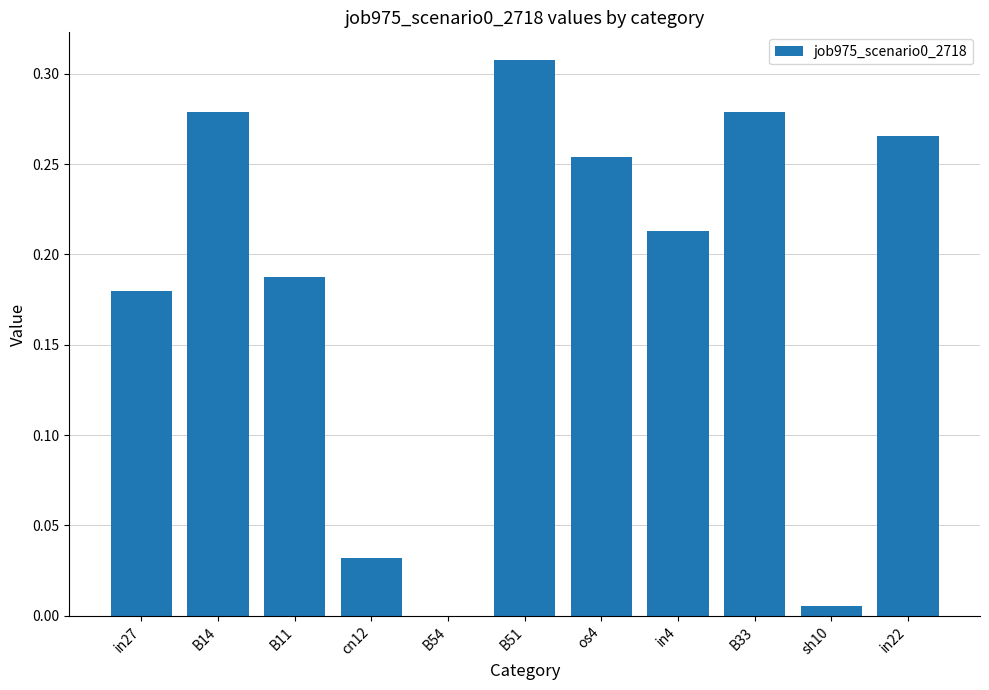

At which category does the chart reach its peak across all series?

B51